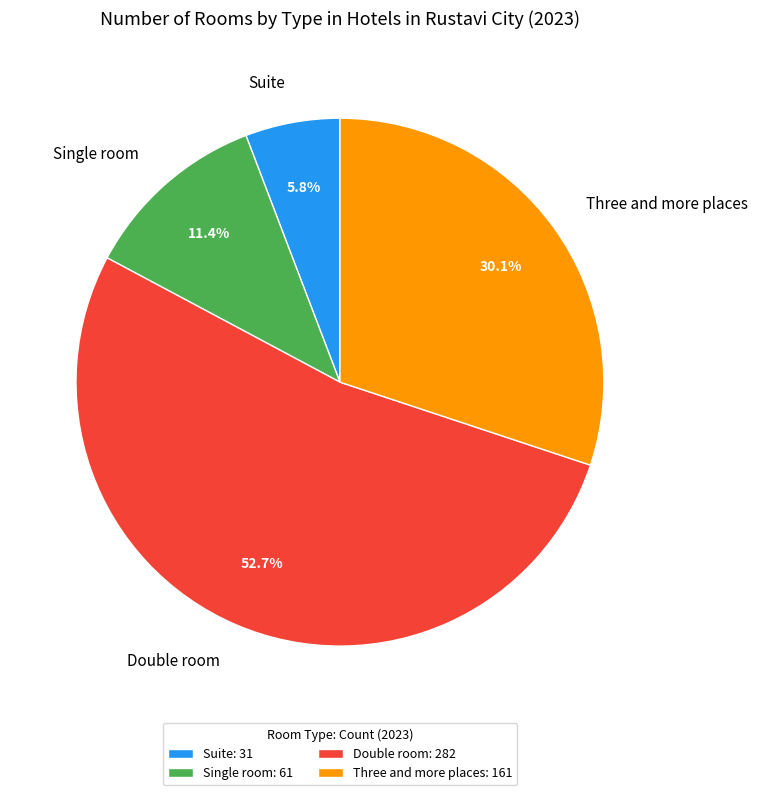

Which has a higher value, Single room or Suite?

Single room